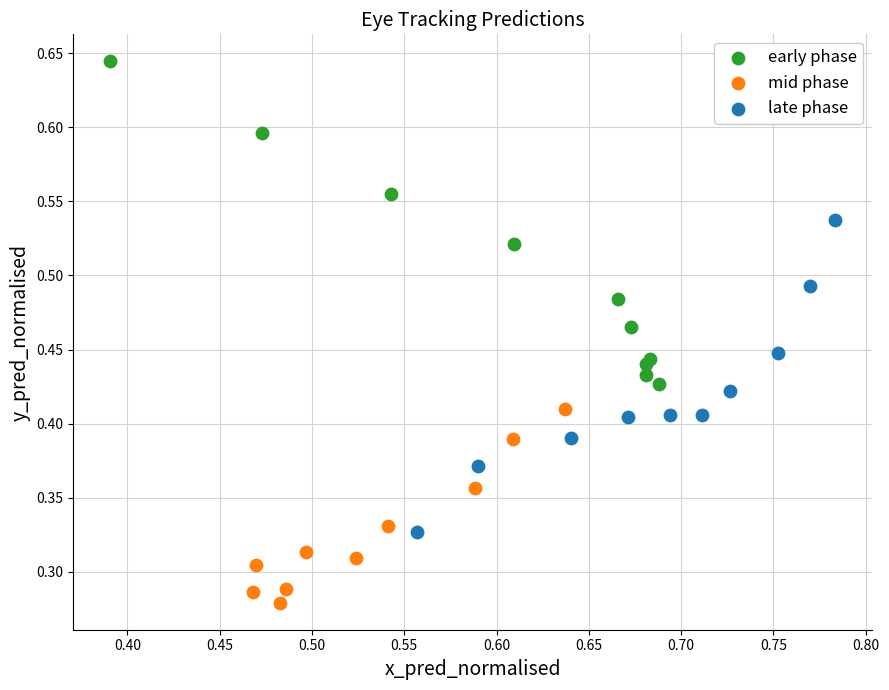

Which series contains the highest Y value?

early phase